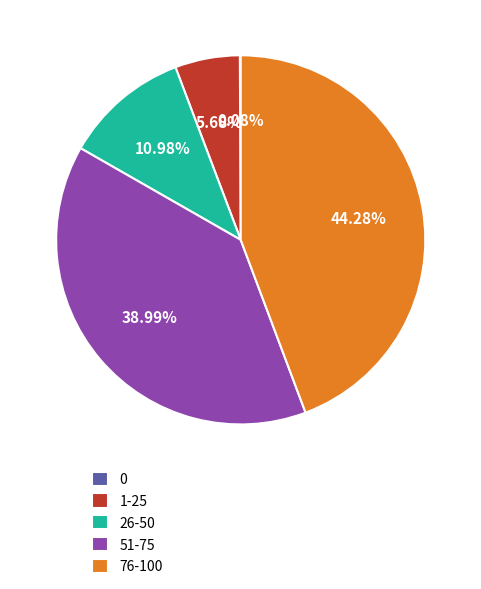

Is there a majority slice in this chart?

No